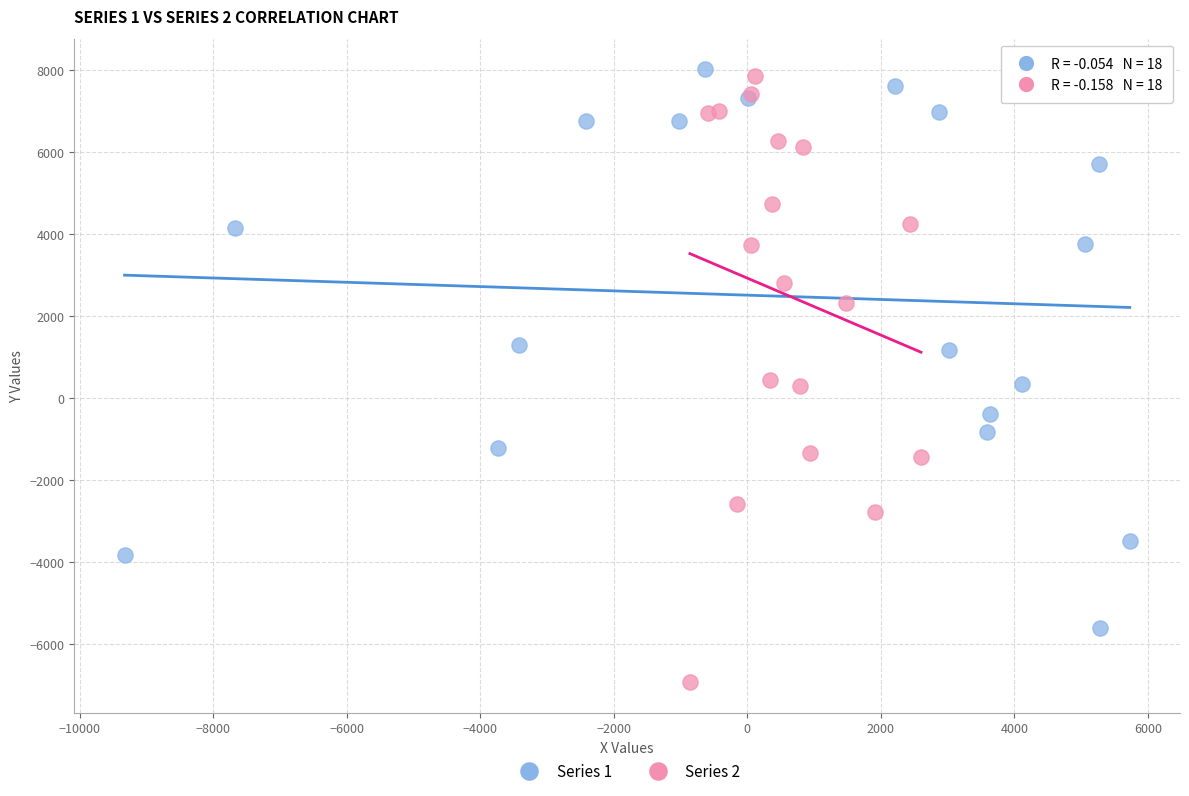

Which series contains the lowest Y value?

Series 2